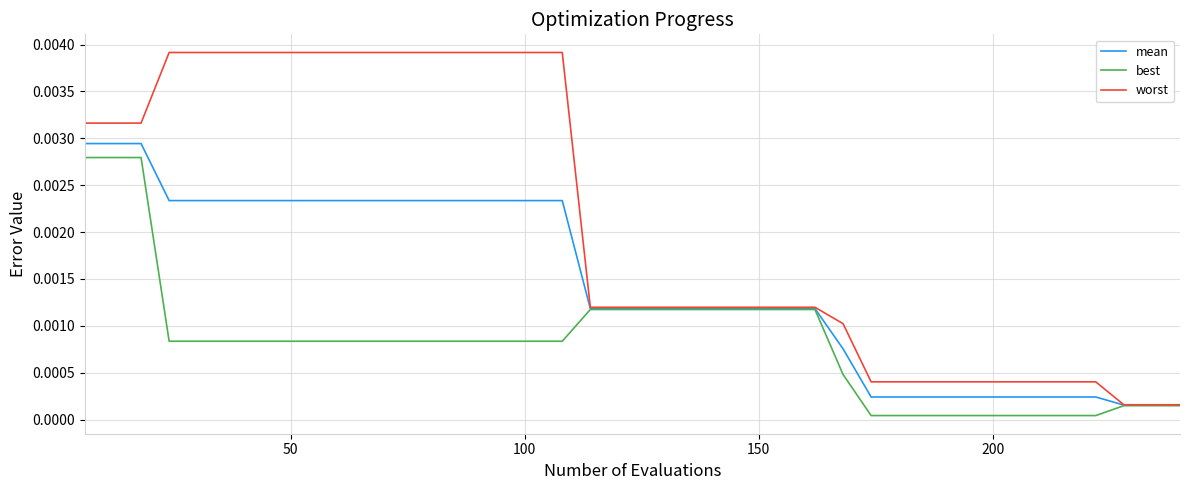

Rank the series by their average value, from highest to lowest.

worst, mean, best